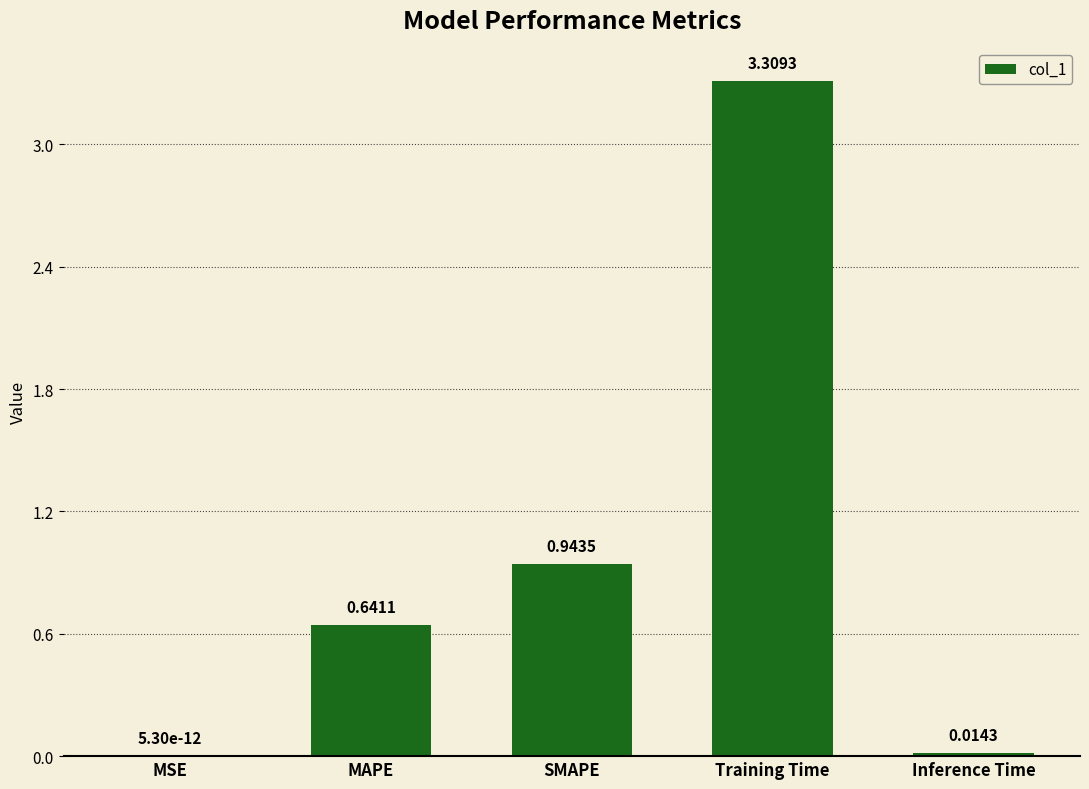

Are the bars horizontal?

No